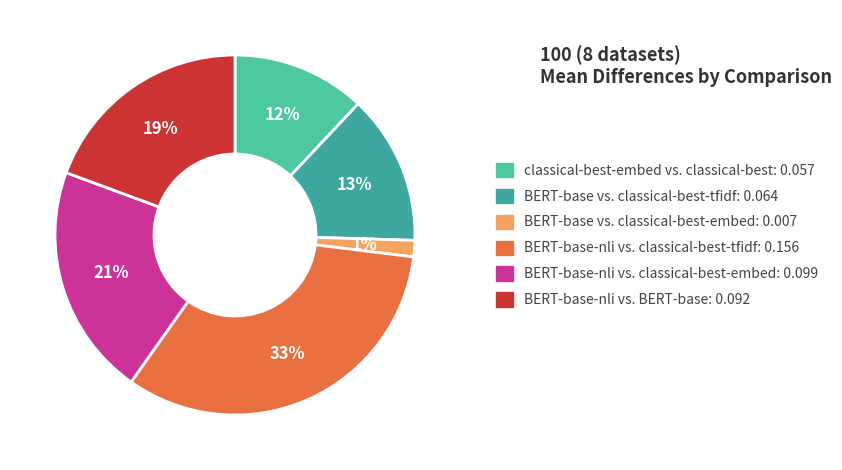

What is the smallest slice in the pie chart?

BERT-base vs. classical-best-embed